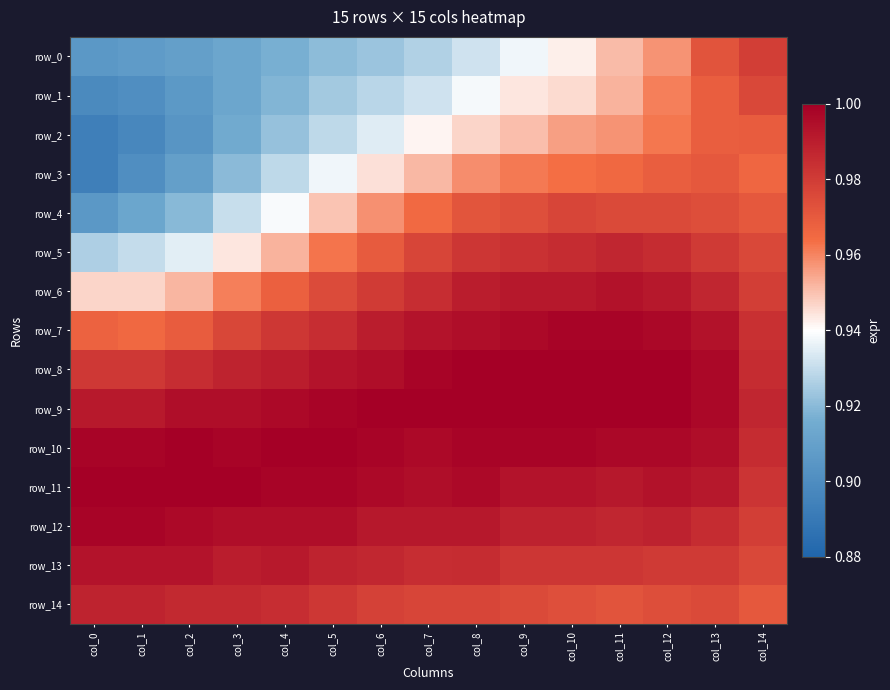

What is the highest value of the row_7 series?

1.0